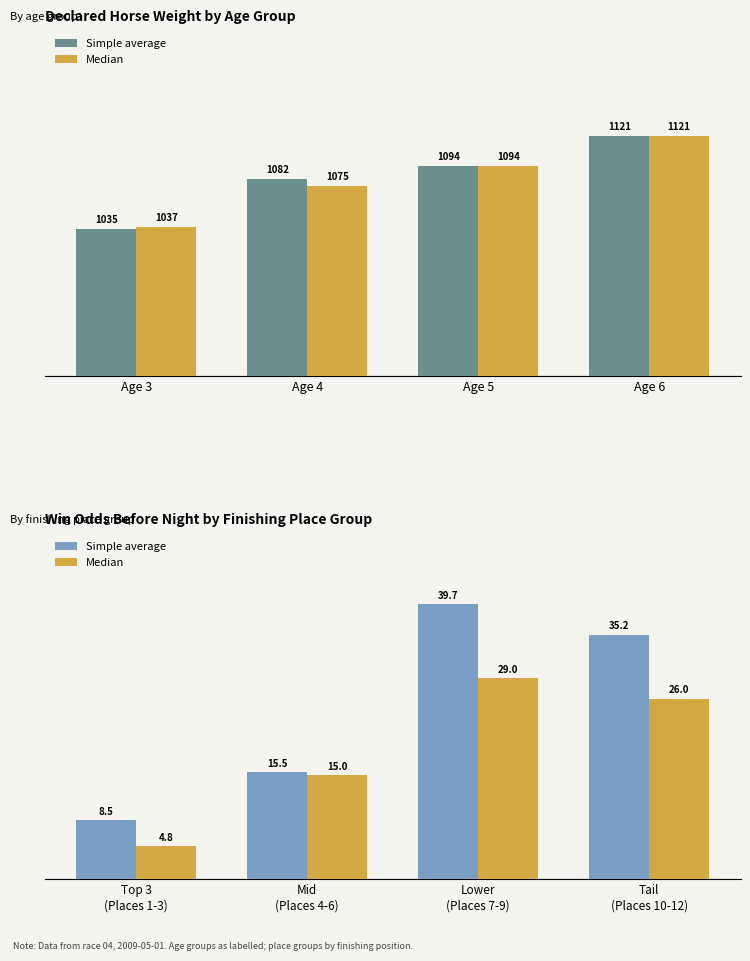

What is the average value of the Median series?

18.7